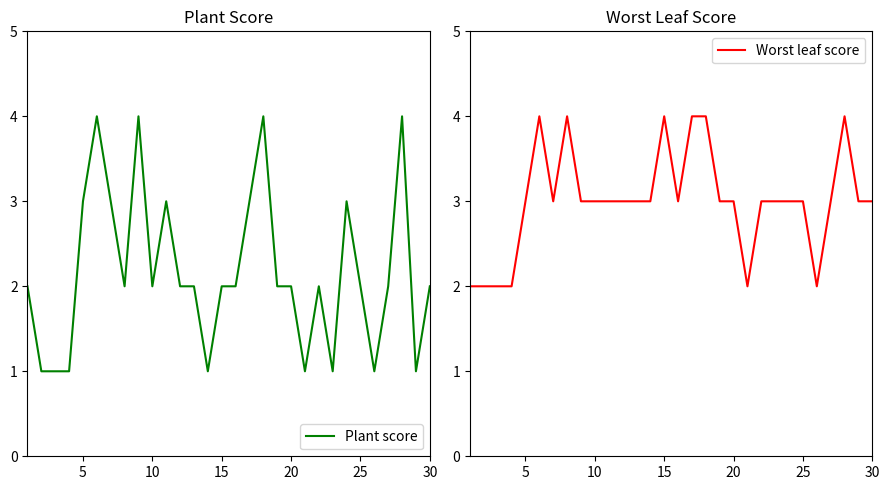

Reading left to right, list all the values displayed in this chart.

Plant score: 2	1	1	1	3	4	3	2	4	2	3	2	2	1	2	2	3	4	2	2	1	2	1	3	2	1	2	4	1	2
Worst leaf score: 2	2	2	2	3	4	3	4	3	3	3	3	3	3	4	3	4	4	3	3	2	3	3	3	3	2	3	4	3	3